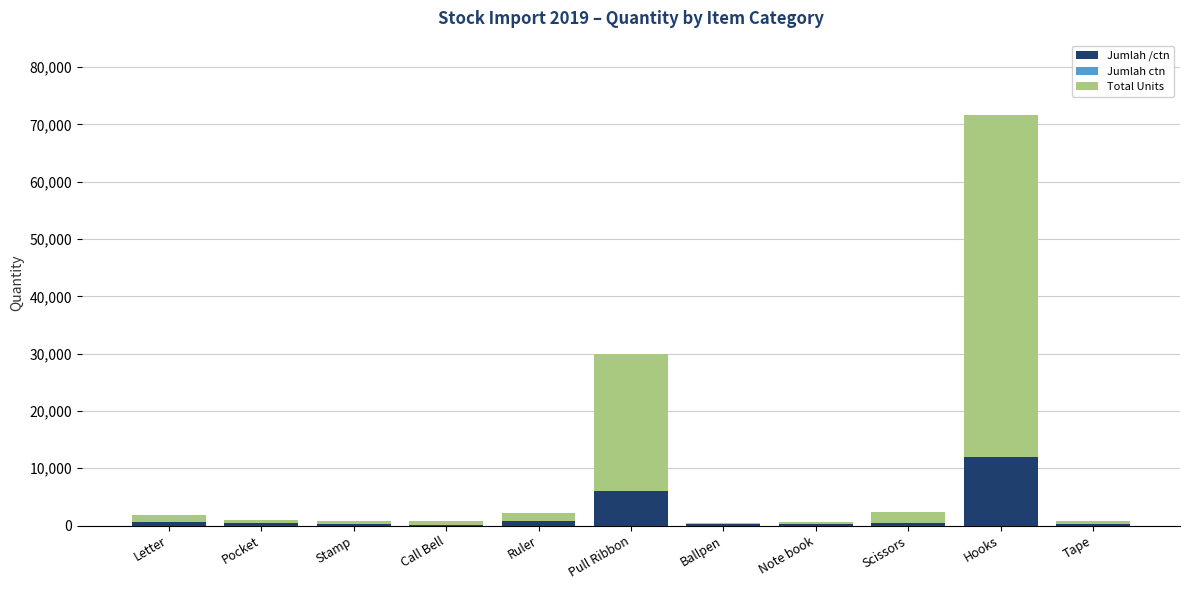

What is the sum of all Jumlah /ctn values?

21325